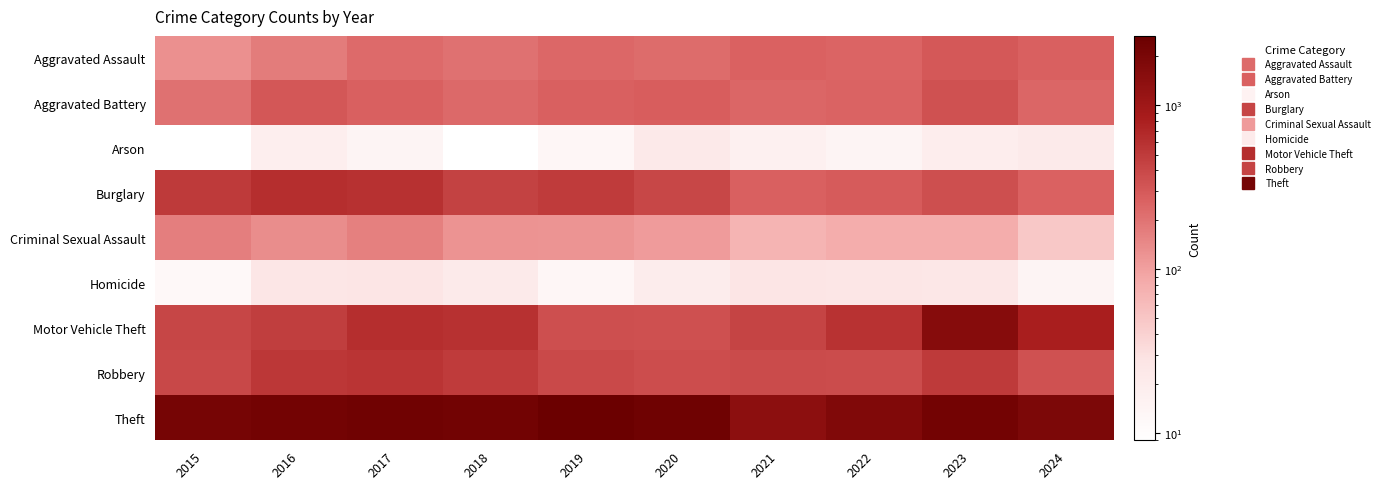

Reading left to right, list all the values displayed in this chart.

Aggravated Assault: 2015=128	2016=175	2017=230	2018=203	2019=240	2020=224	2021=258	2022=252	2023=304	2024=265
Aggravated Battery: 2015=202	2016=310	2017=264	2018=233	2019=268	2020=277	2021=245	2022=253	2023=340	2024=245
Arson: 2015=9	2016=18	2017=14	2018=9	2019=13	2020=22	2021=17	2022=14	2023=19	2024=21
Burglary: 2015=505	2016=617	2017=591	2018=448	2019=500	2020=410	2021=269	2022=291	2023=353	2024=259
Criminal Sexual Assault: 2015=168	2016=133	2017=165	2018=123	2019=120	2020=108	2021=71	2022=80	2023=81	2024=48
Homicide: 2015=12	2016=26	2017=27	2018=21	2019=13	2020=20	2021=27	2022=26	2023=25	2024=14
Motor Vehicle Theft: 2015=415	2016=475	2017=623	2018=594	2019=355	2020=351	2021=423	2022=576	2023=1565	2024=814
Robbery: 2015=400	2016=536	2017=554	2018=501	2019=387	2020=365	2021=377	2022=370	2023=510	2024=342
Theft: 2015=2121	2016=2246	2017=2342	2018=2292	2019=2656	2020=2409	2021=1410	2022=1757	2023=2236	2024=1871